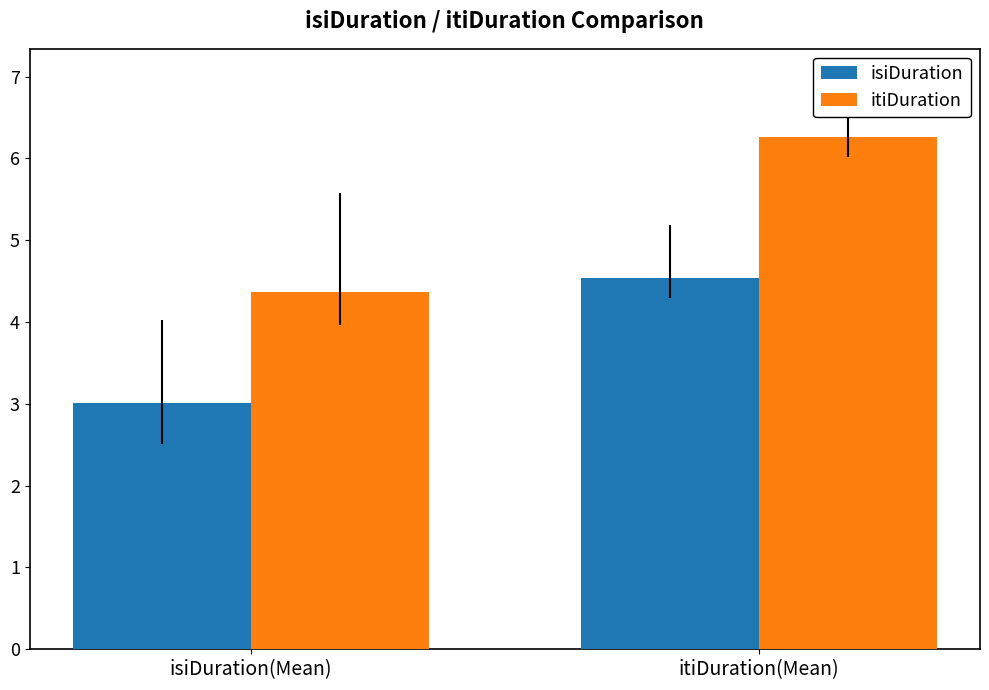

What is the spread (max minus min) of values at itiDuration(Mean)?

1.7